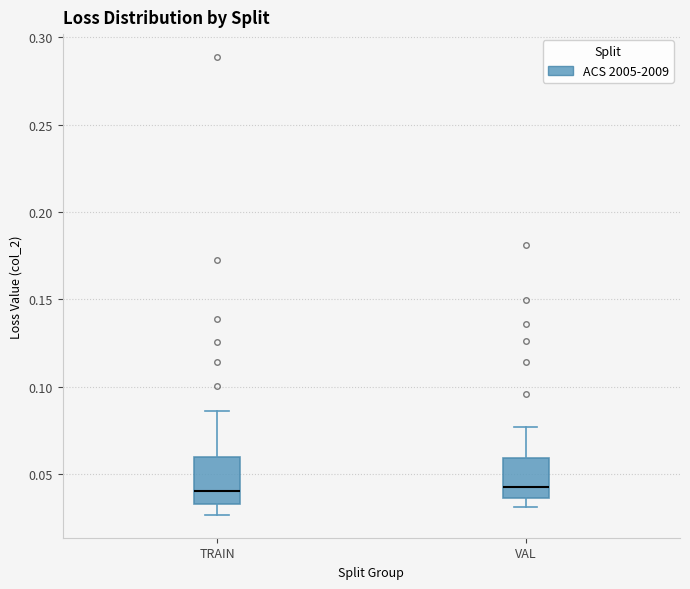

Where is the lower edge of the box for VAL on the y-axis? The values are not printed on the chart, so give them approximately, as read against the axis.

0.035